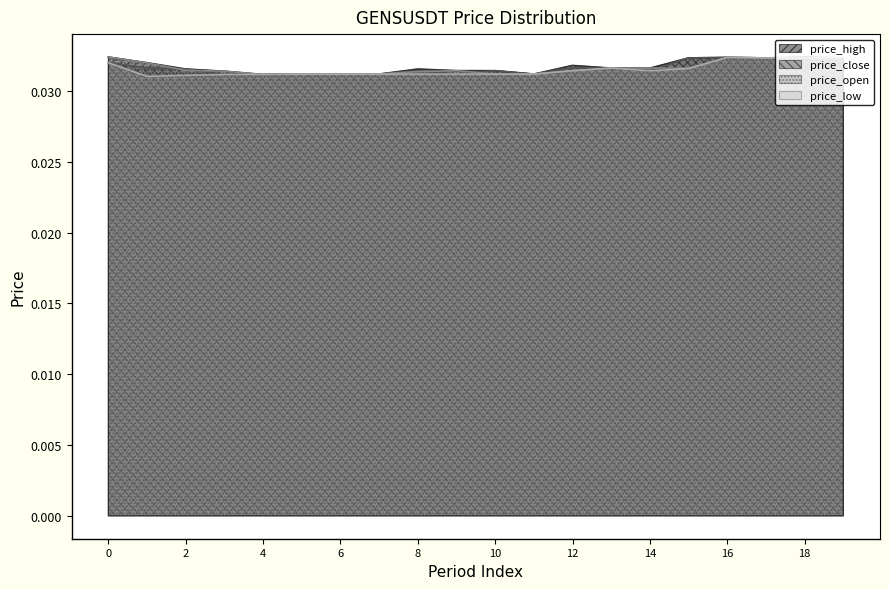

At which label is price_open closest to 0?

4